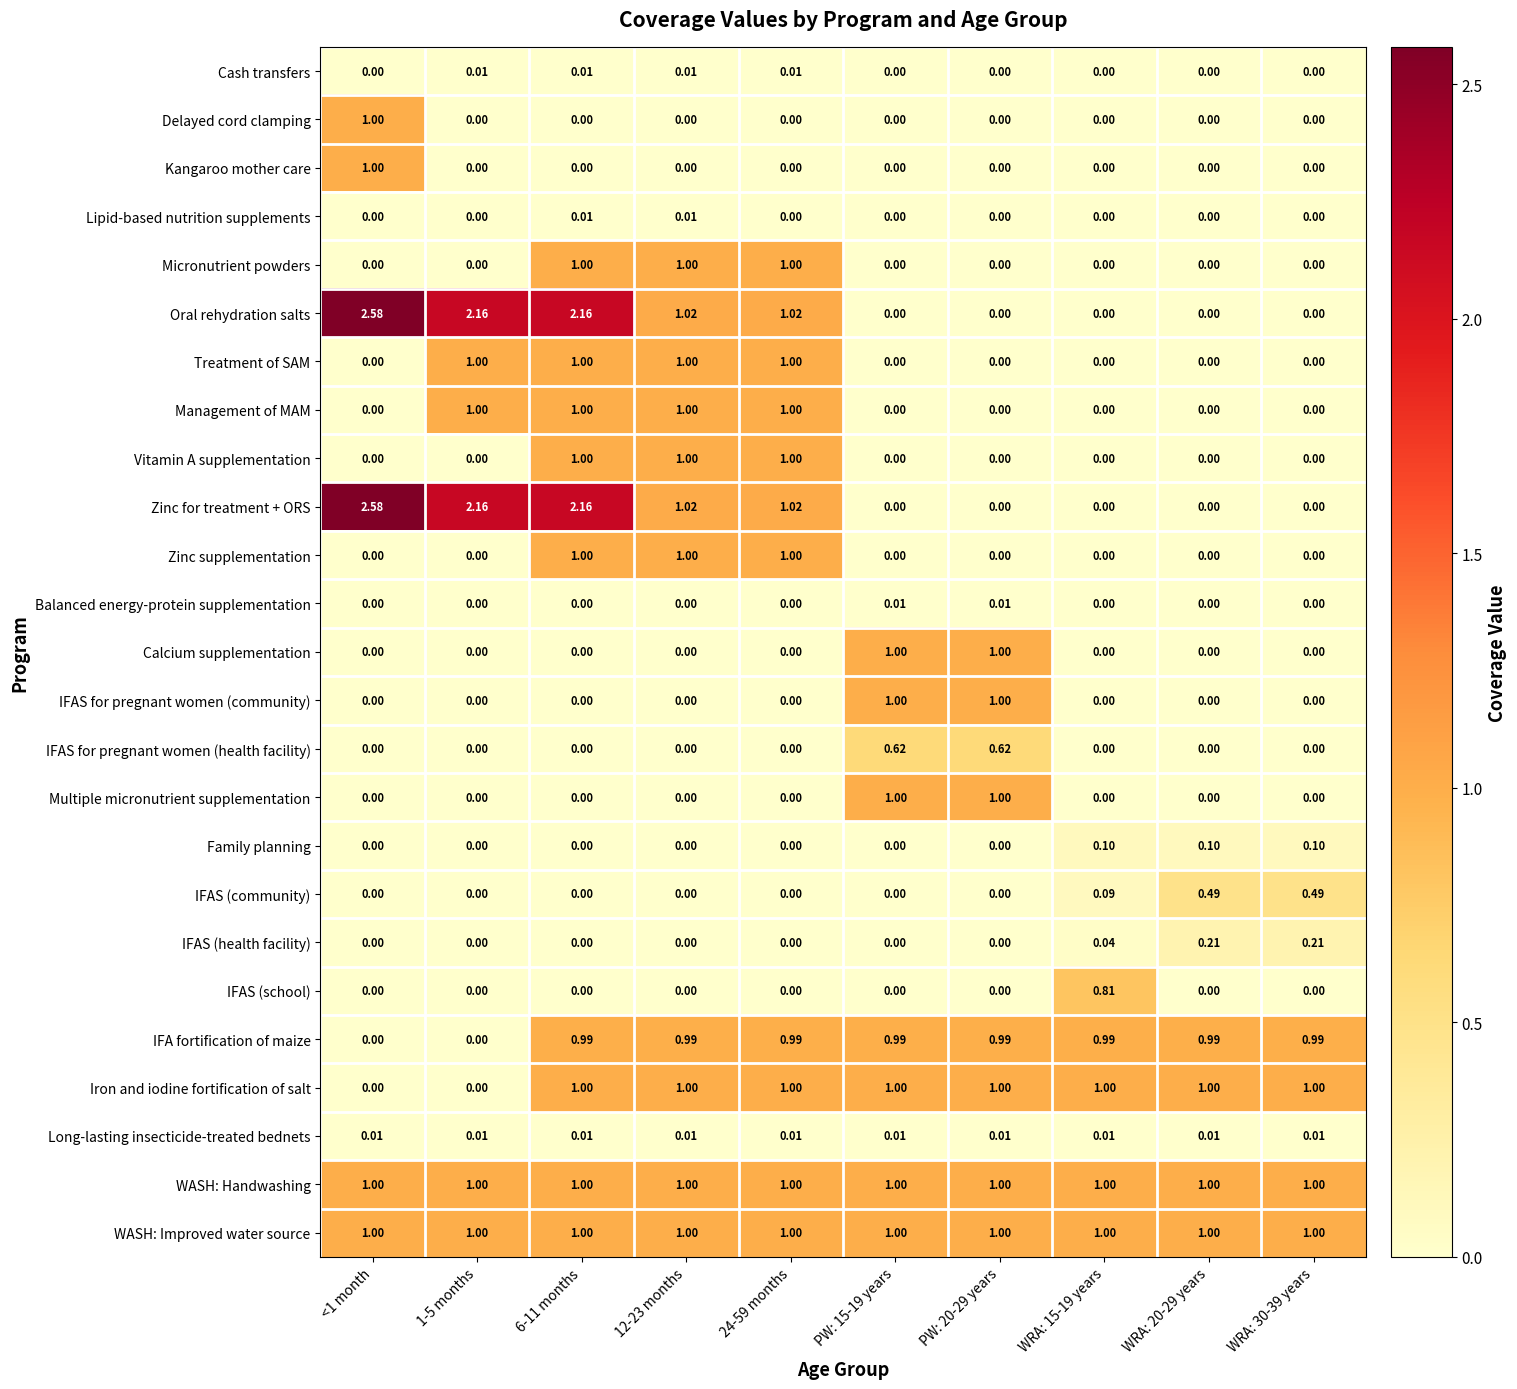

Which category has the lowest value across all series?

<1 month